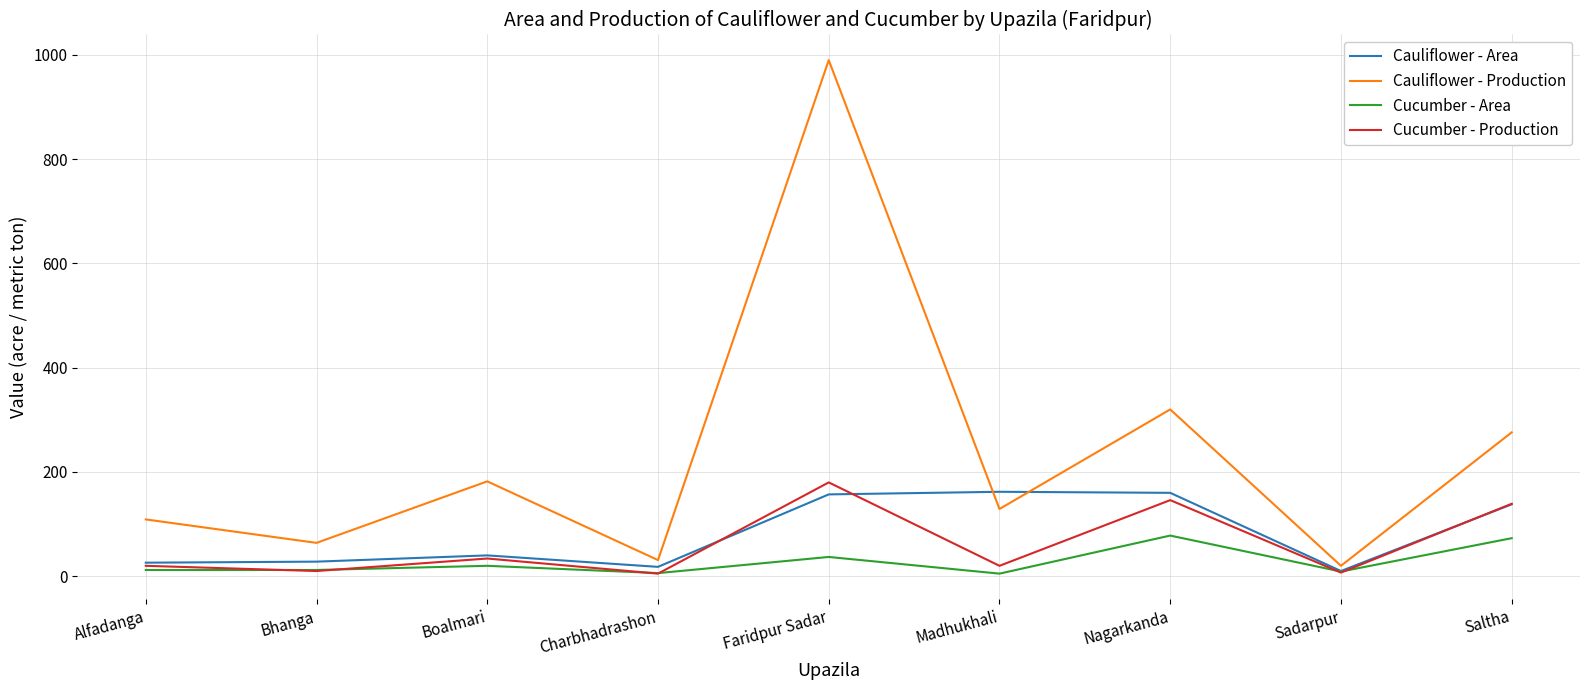

True or false: Cucumber - Production and Cauliflower - Production cross at least once.

False